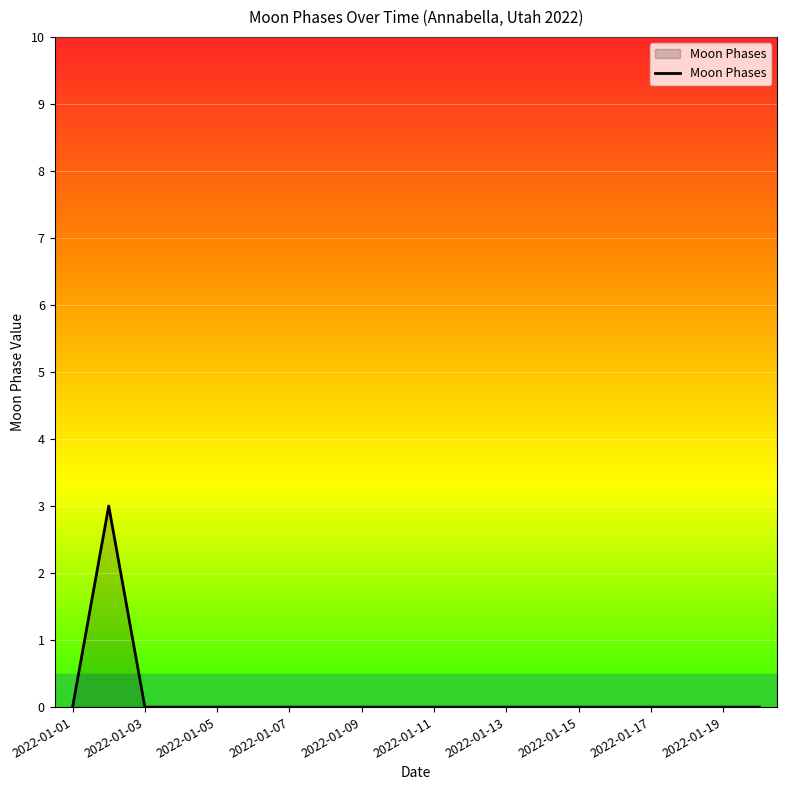

What is the difference between the maximum and minimum values?

3